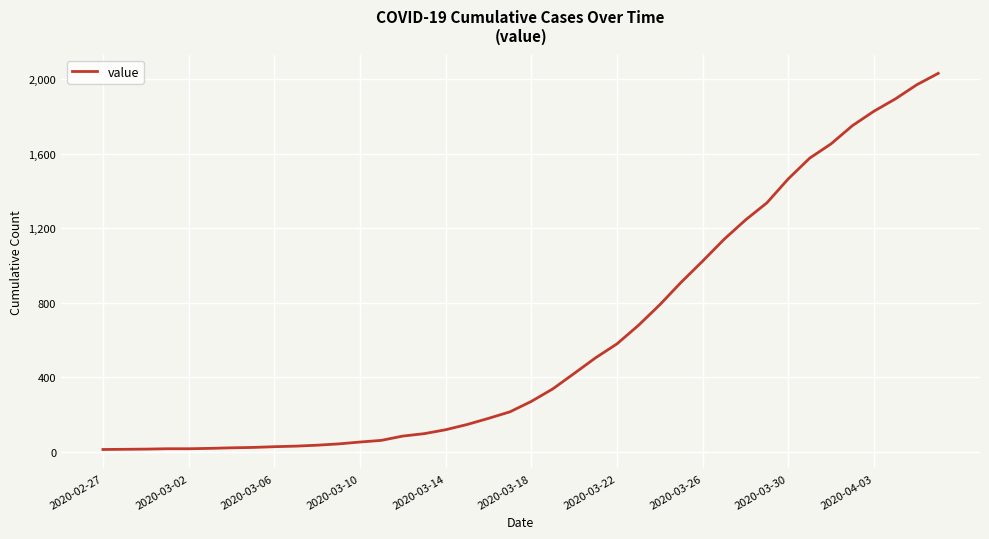

What is the difference between the maximum and minimum values?

2019